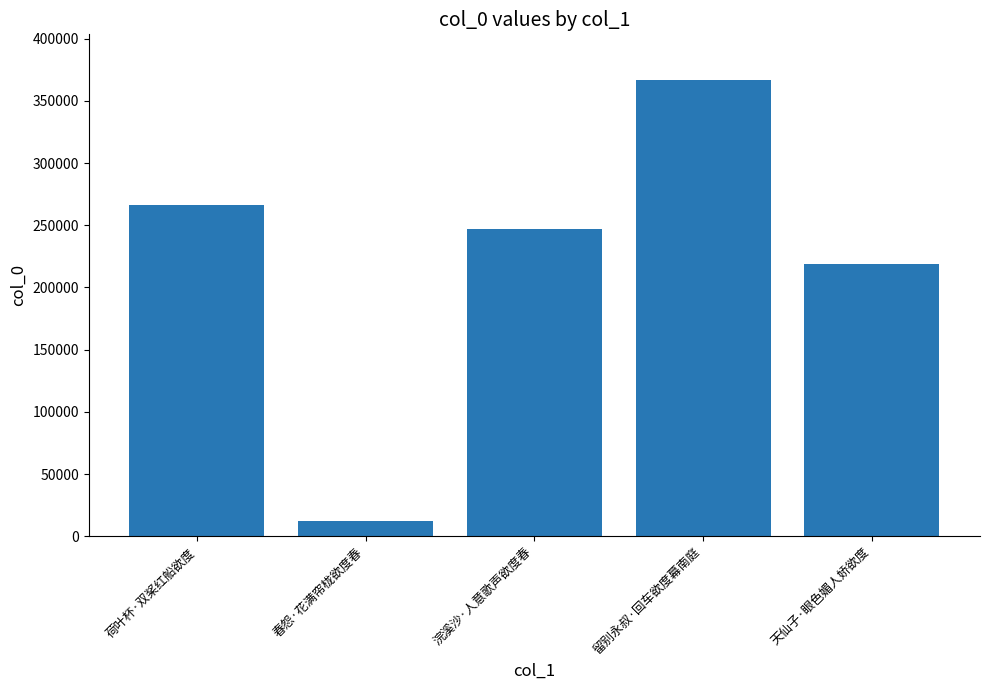

Where is the data nearest to the value 189420?

天仙子·眼色媚人娇欲度